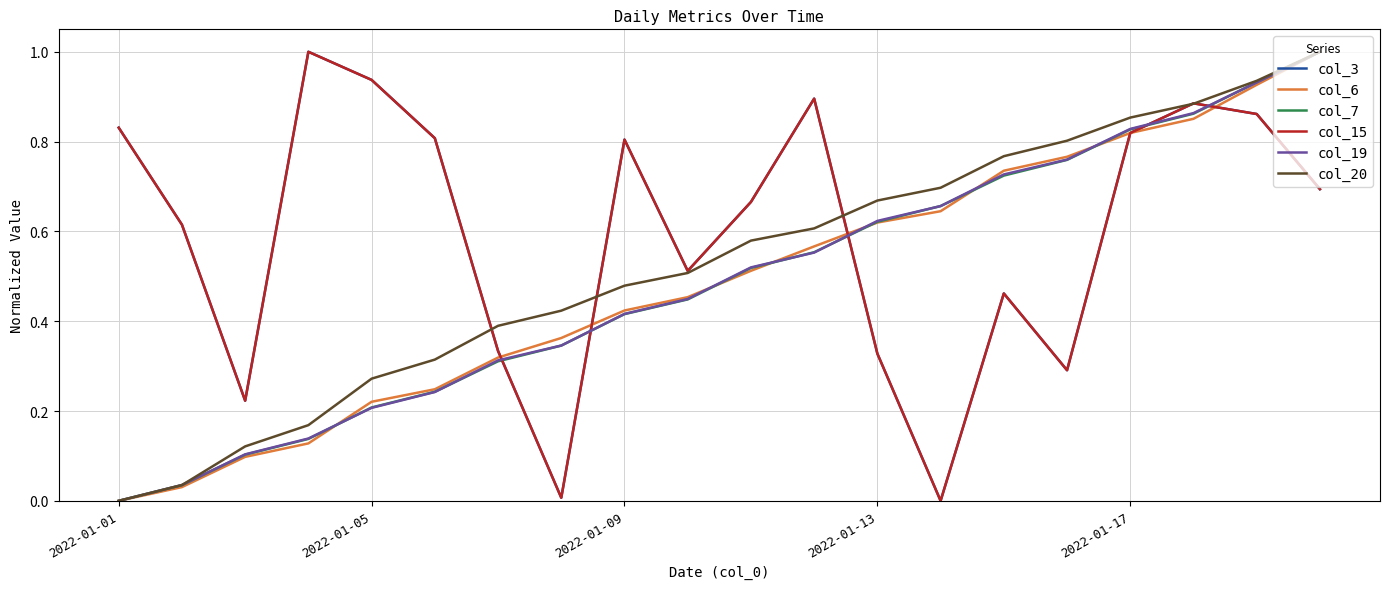

Does the chart display data point markers on the line(s)?

No